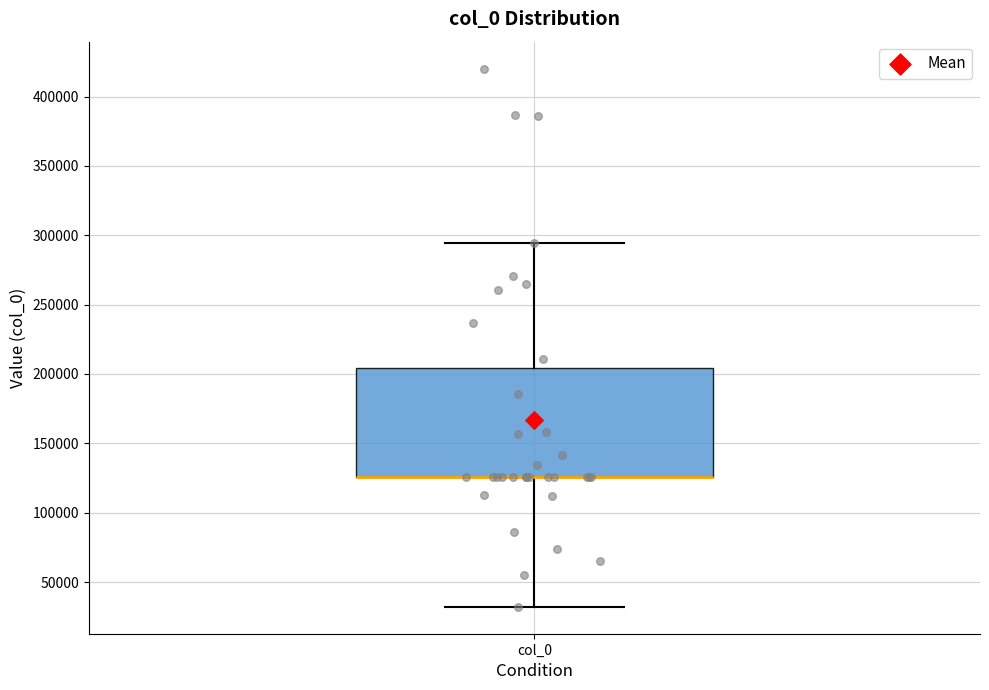

Transcribe this box plot: give where the median line is, the range the box spans, and where the two whiskers end, as read against the y-axis. The values are not printed on the chart, so give them approximately, as read against the axis.

median 125000 (drawn on the box's lower edge), box 125000 to 205000, whiskers 30000 to 295000